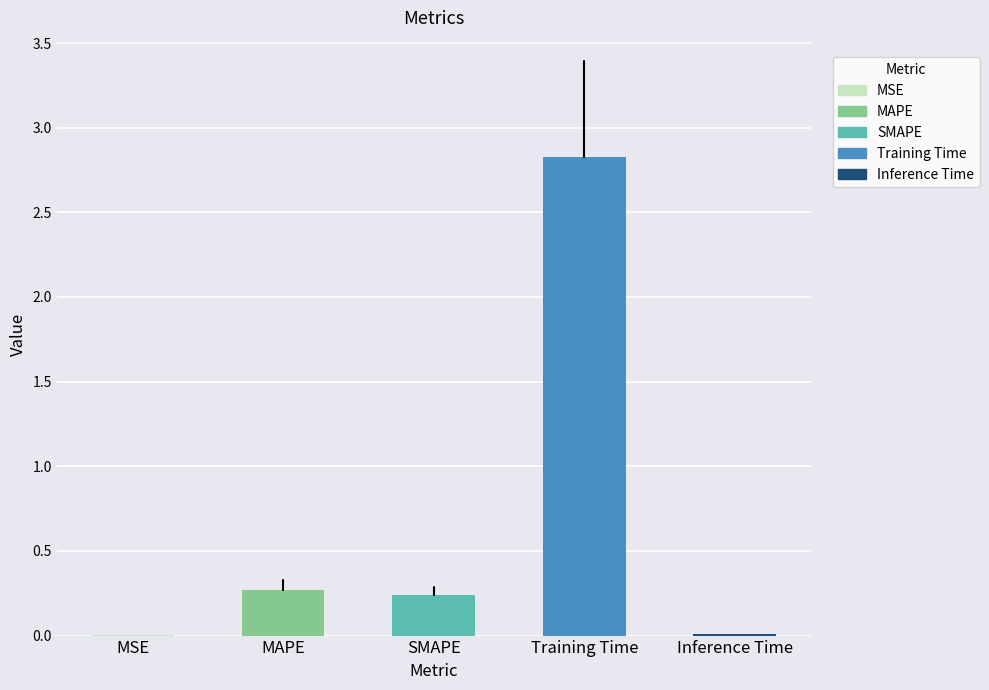

True or false: the data shows 0.0 at Inference Time.

True